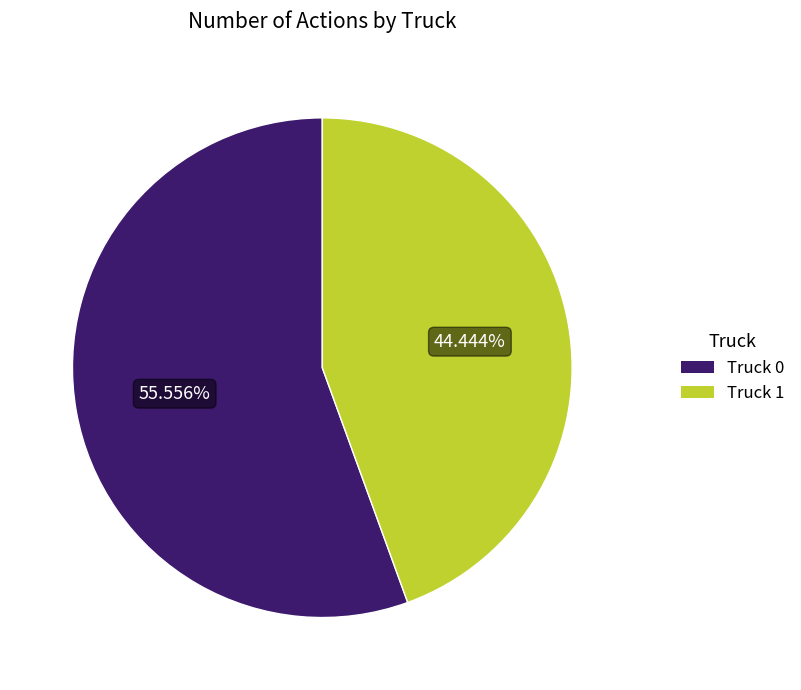

How many slices are in this pie chart?

2